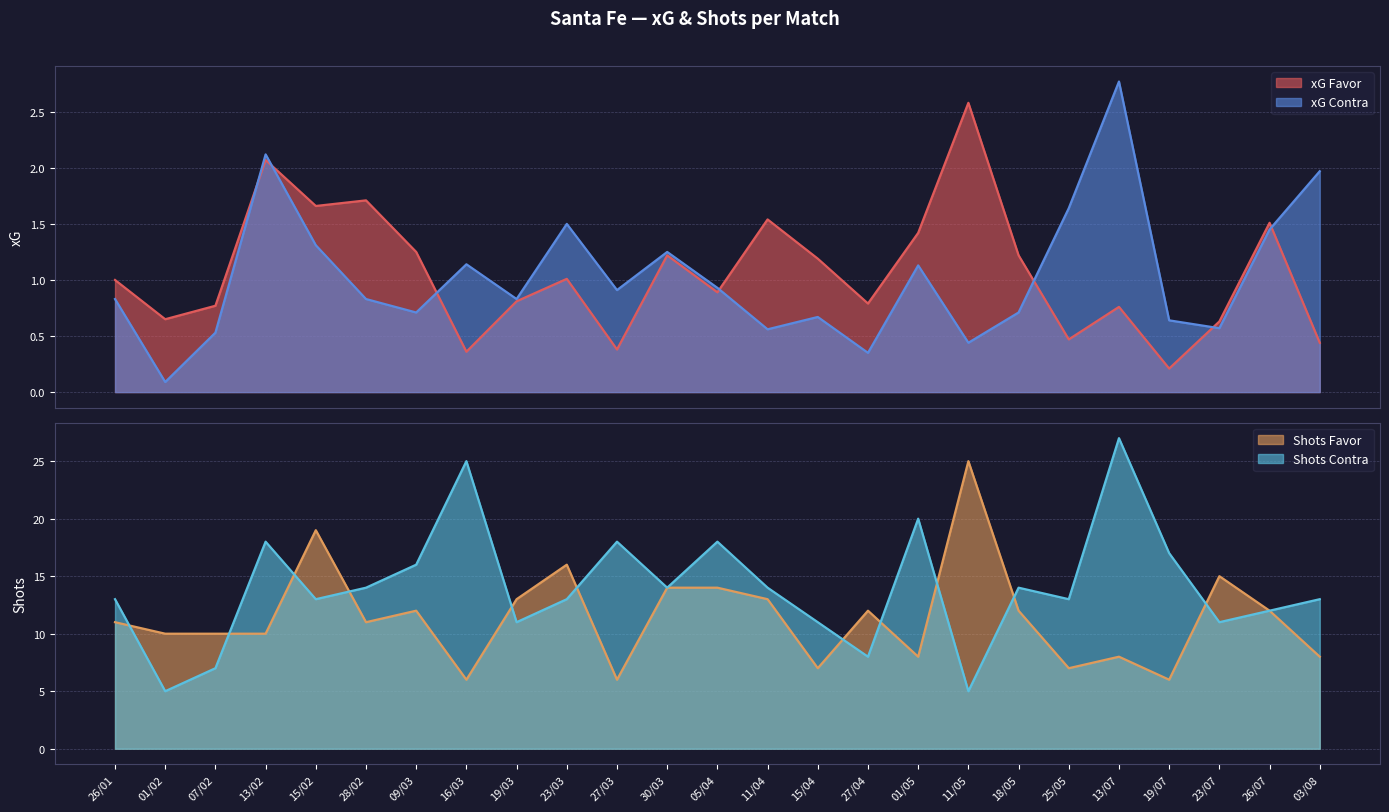

Which series has the widest spread of values?

xG Contra